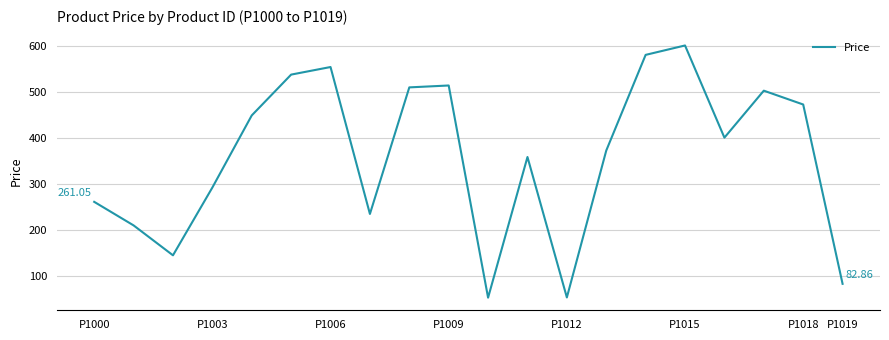

What is the difference between the maximum and minimum values?

548.0